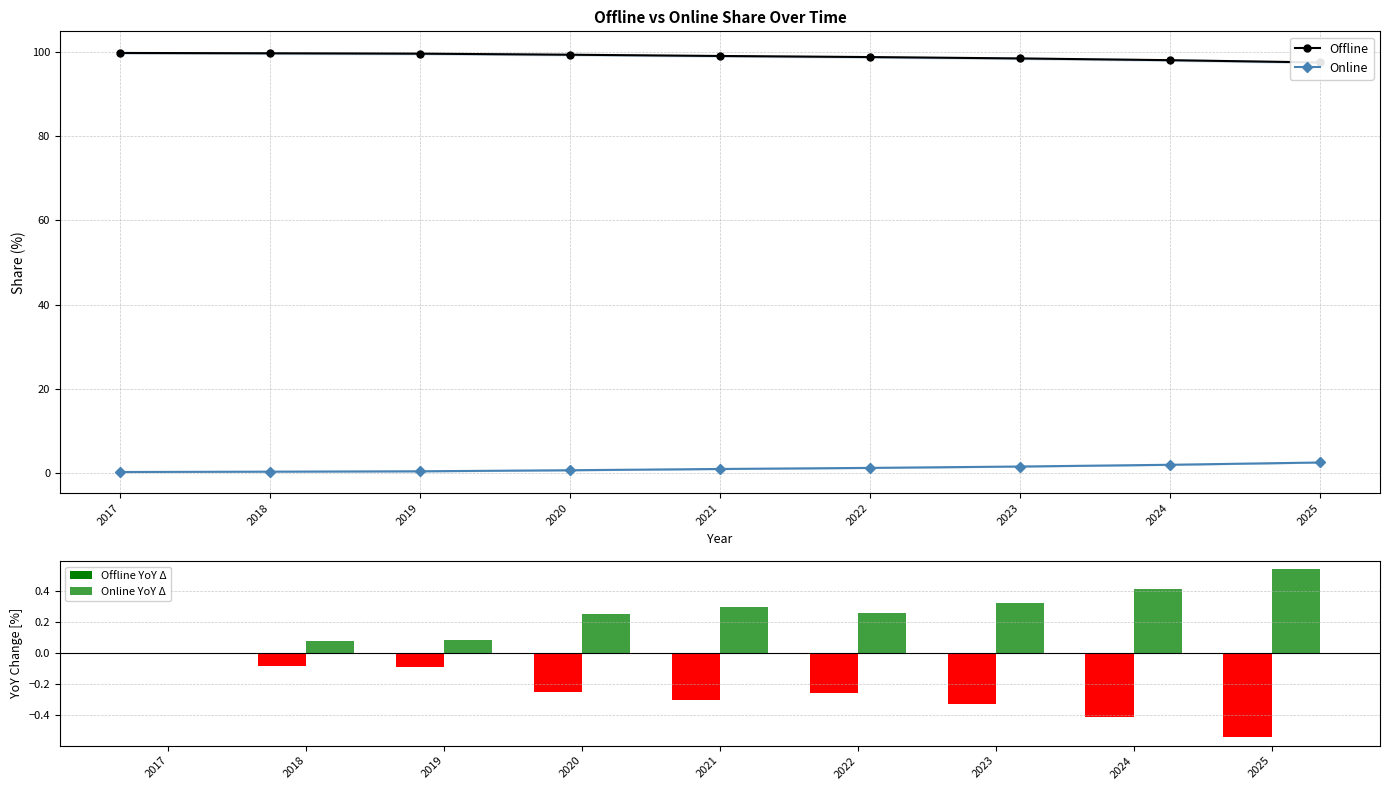

What is the sum of all Offline YoY Δ values?

-2.3